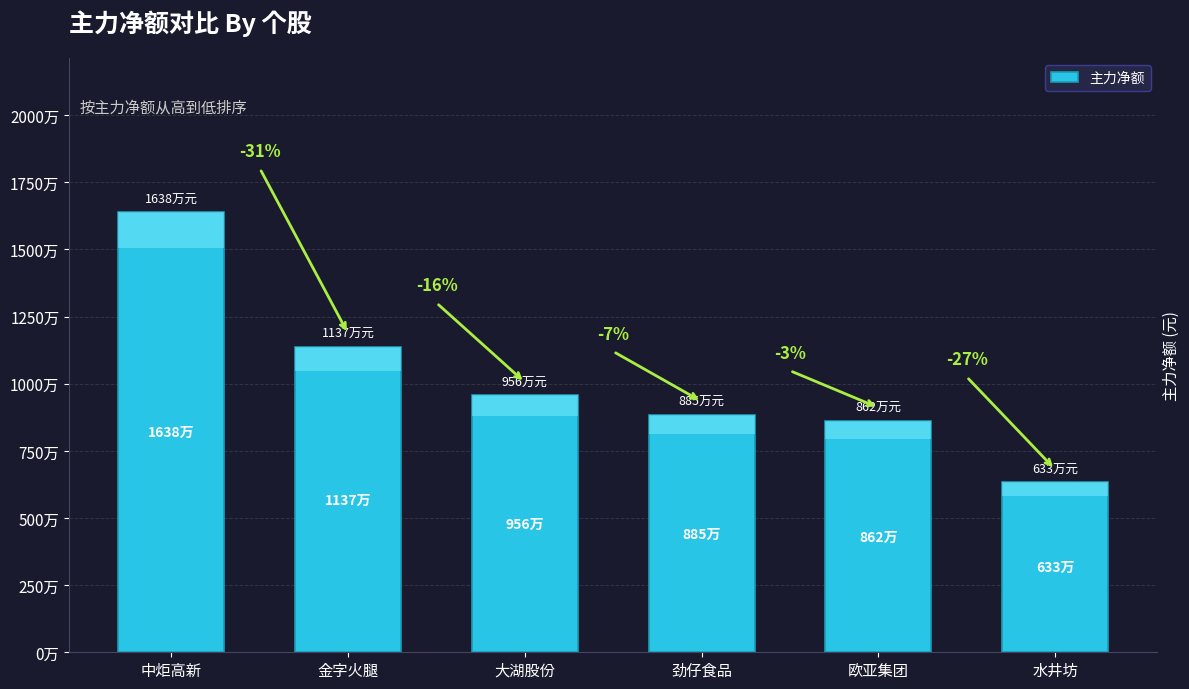

List the labels in order of value, smallest first.

水井坊, 欧亚集团, 劲仔食品, 大湖股份, 金字火腿, 中炬高新